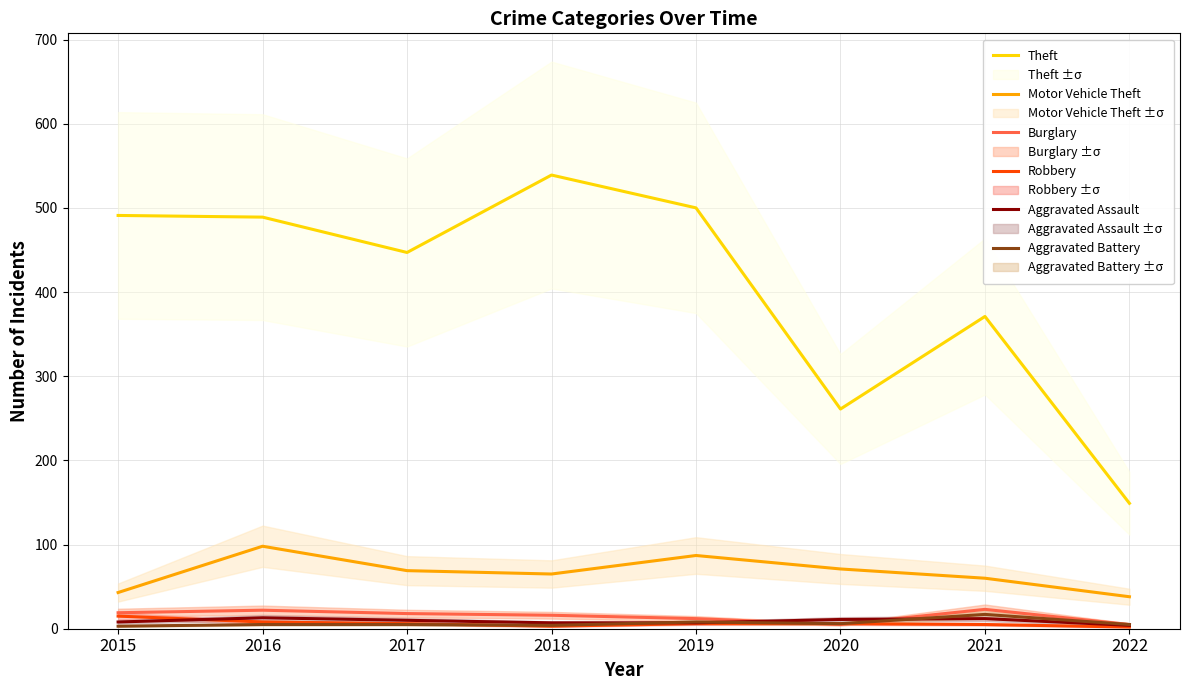

The value of Aggravated Assault at 2021 is 12. True or false?

True